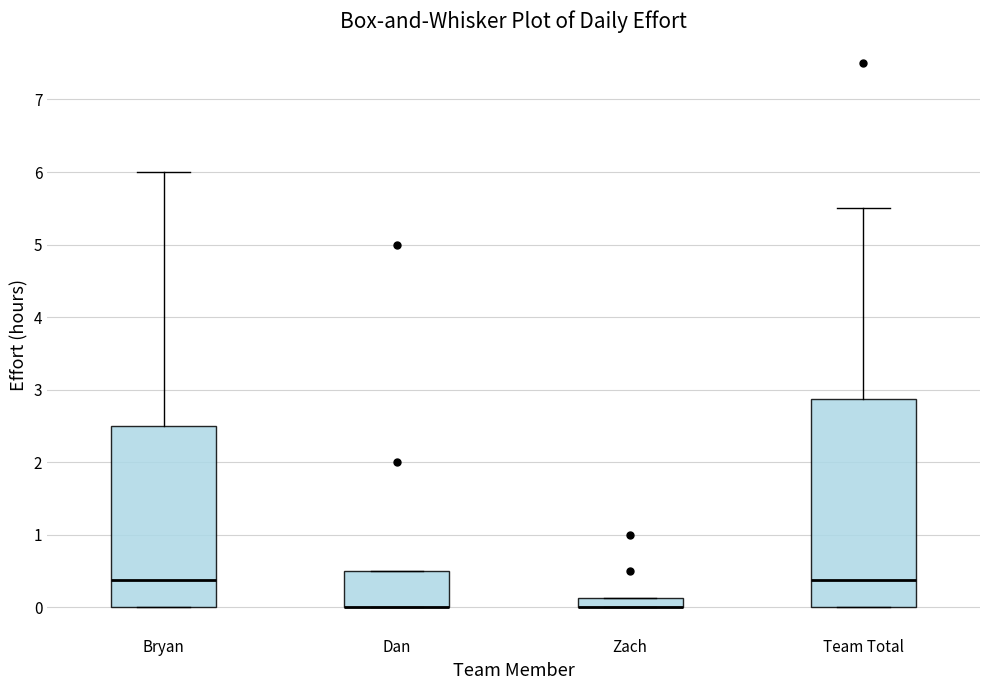

Where is the upper edge of the box for Bryan on the y-axis? The values are not printed on the chart, so give them approximately, as read against the axis.

2.5